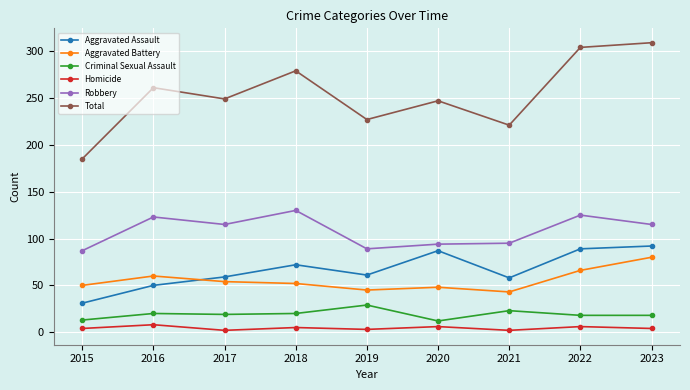

The value of Total at 2022 is 304. True or false?

True